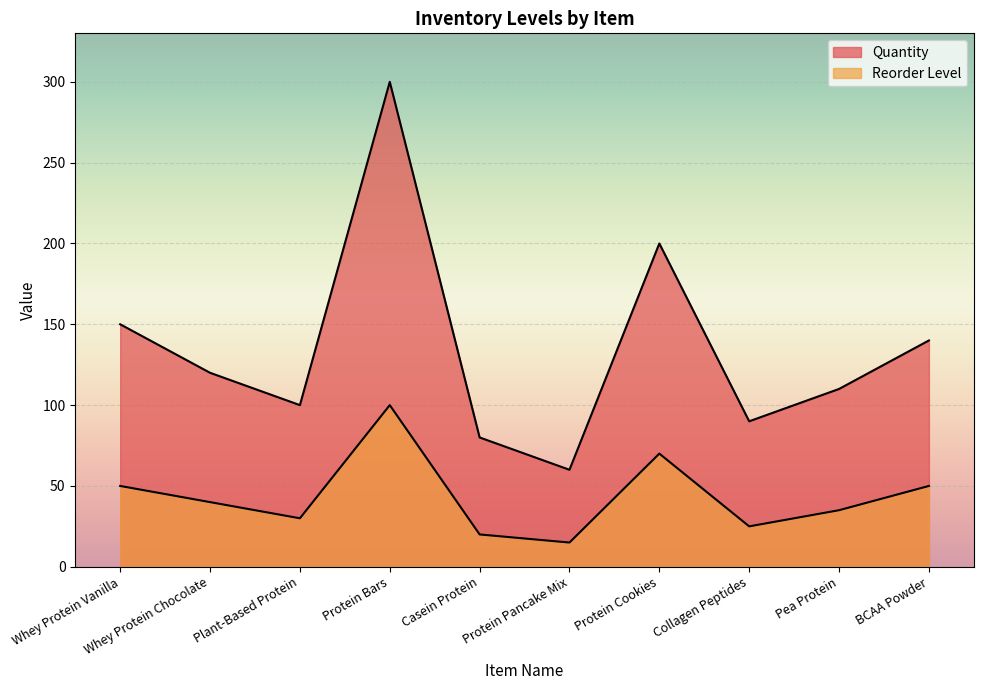

Which series has the largest total across all categories?

Quantity